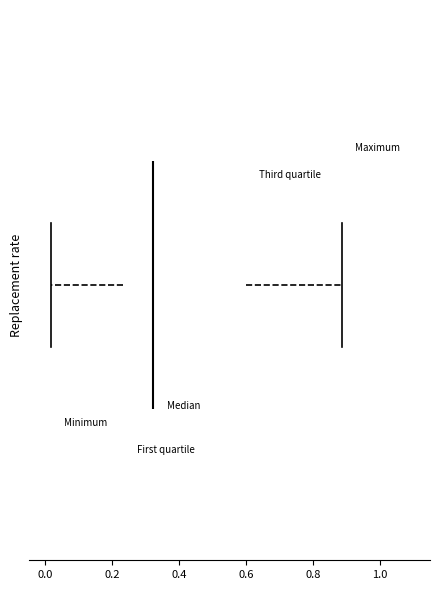

Read this box plot against the x-axis: the position of the median line, the range covered by the box, and the ends of both whiskers. The values are not printed on the chart, so give them approximately, as read against the axis.

median 0.32, box 0.24 to 0.60, whiskers 0.02 to 0.88